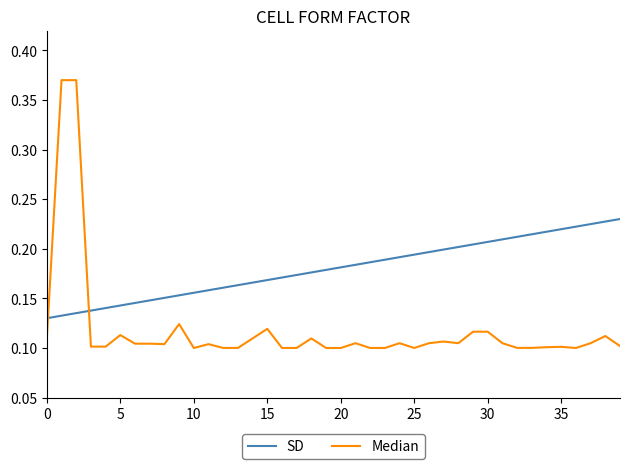

Rank the series by their average value, from highest to lowest.

SD, Median